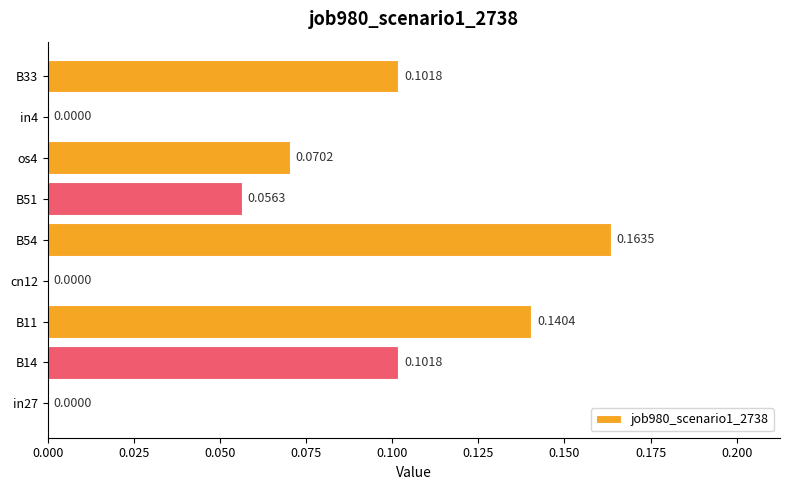

What is the sum of all values?

0.6